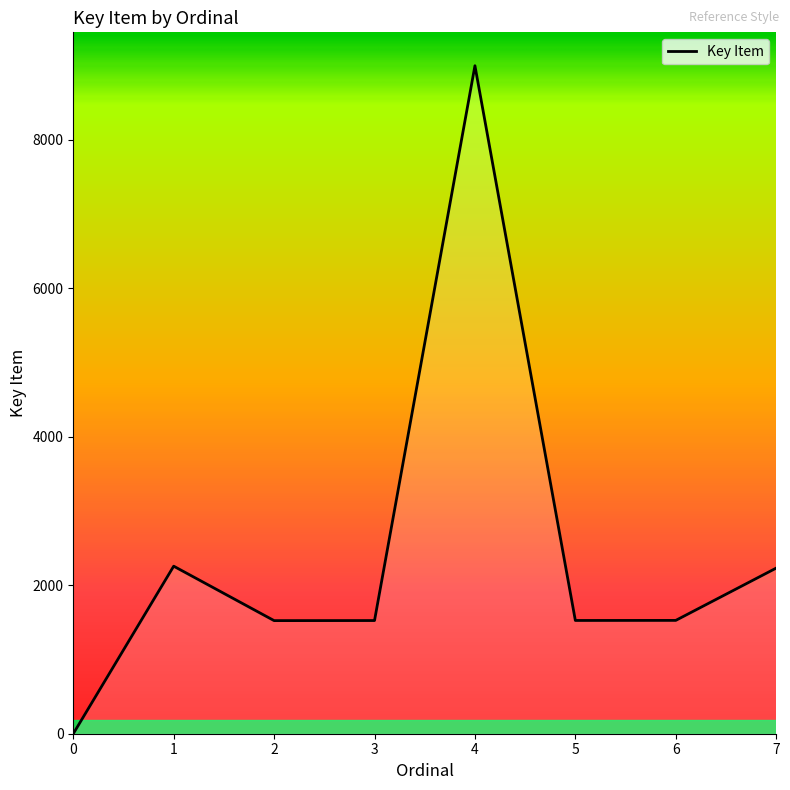

What is the maximum value shown in the chart?

8995